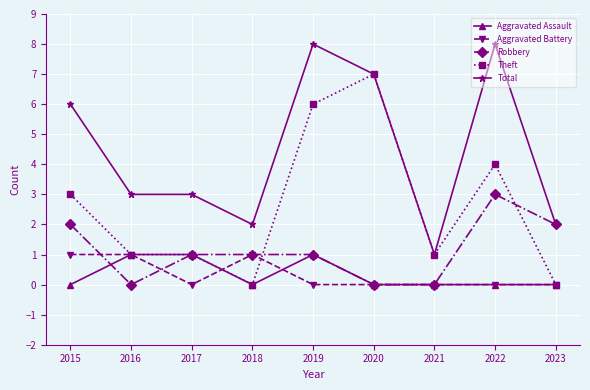

What is the difference between the Total values at 2023 and 2015?

4